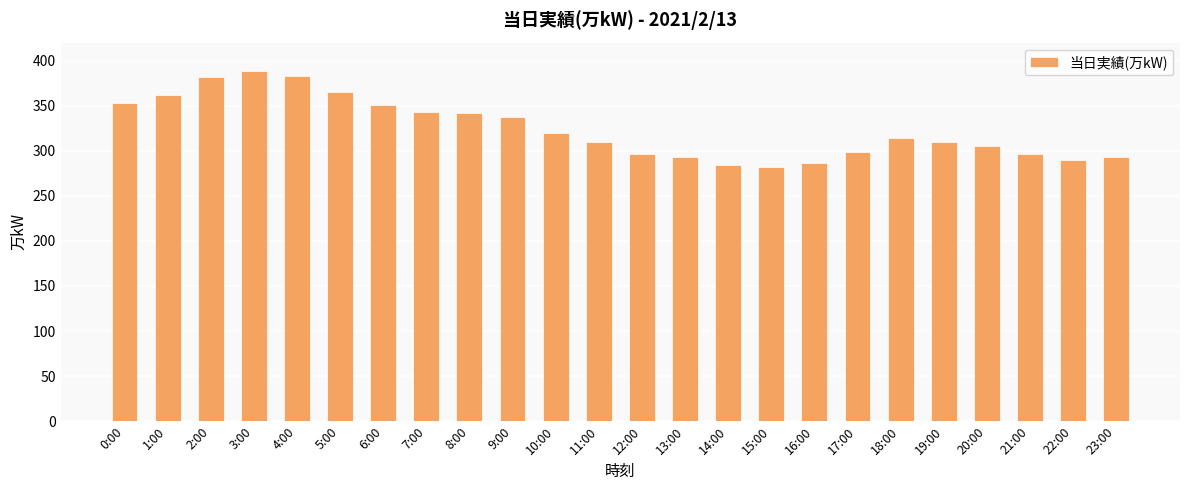

Approximately how many times larger is the value at 6:00 compared to 19:00?

1.1